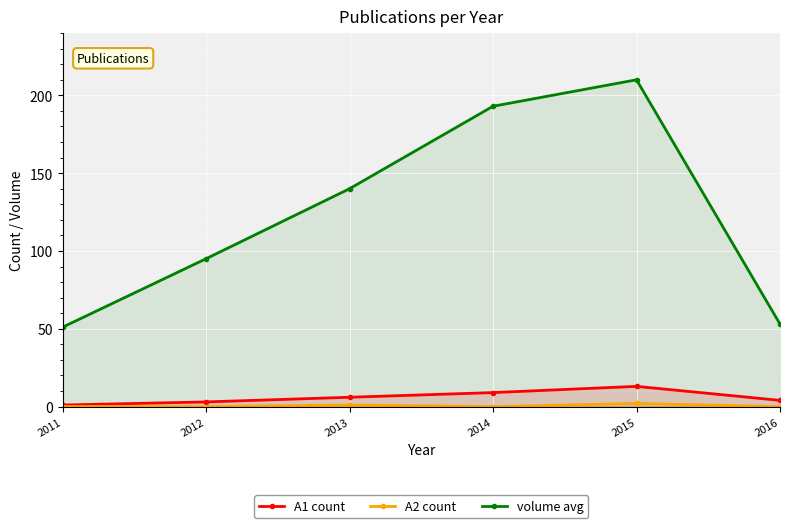

True or false: A2 count and A1 count intersect in this chart.

False